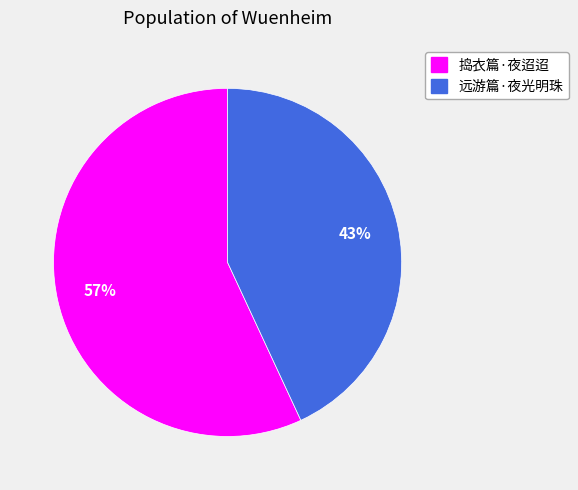

To the nearest percent, what portion does 远游篇·夜光明珠 represent?

43%